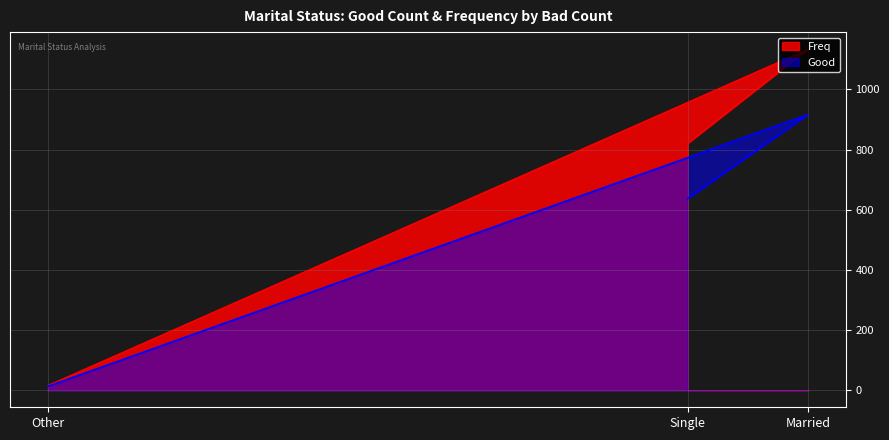

Where does the Good series first go above 637?

Married